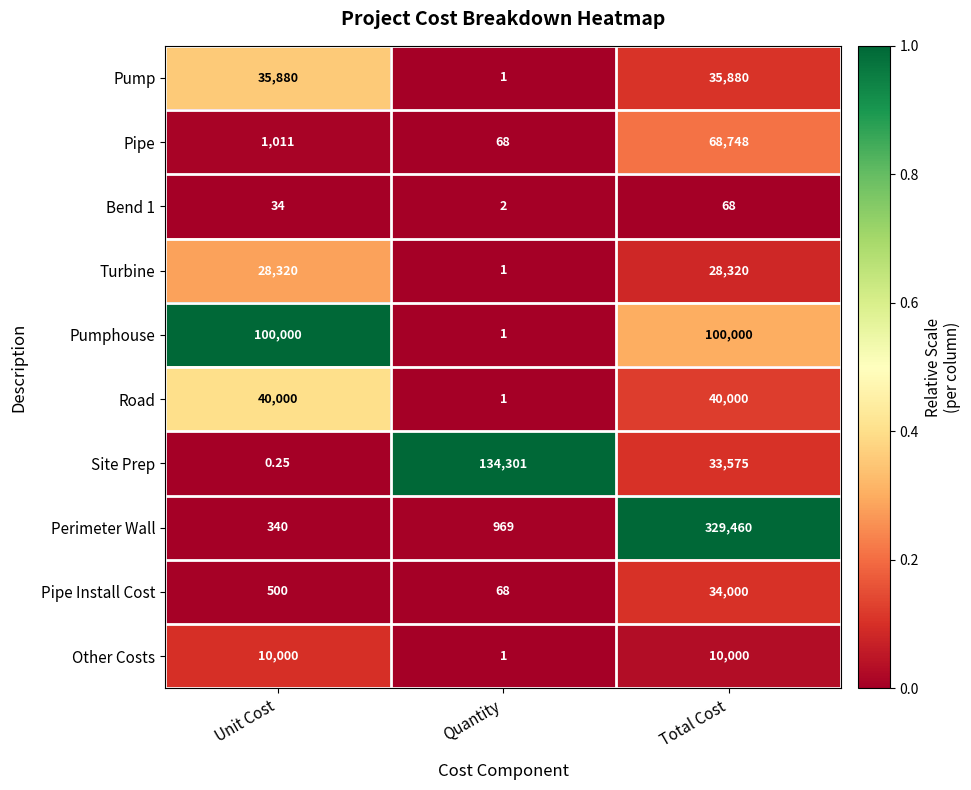

Where is Pumphouse nearest to the value 50000?

Quantity